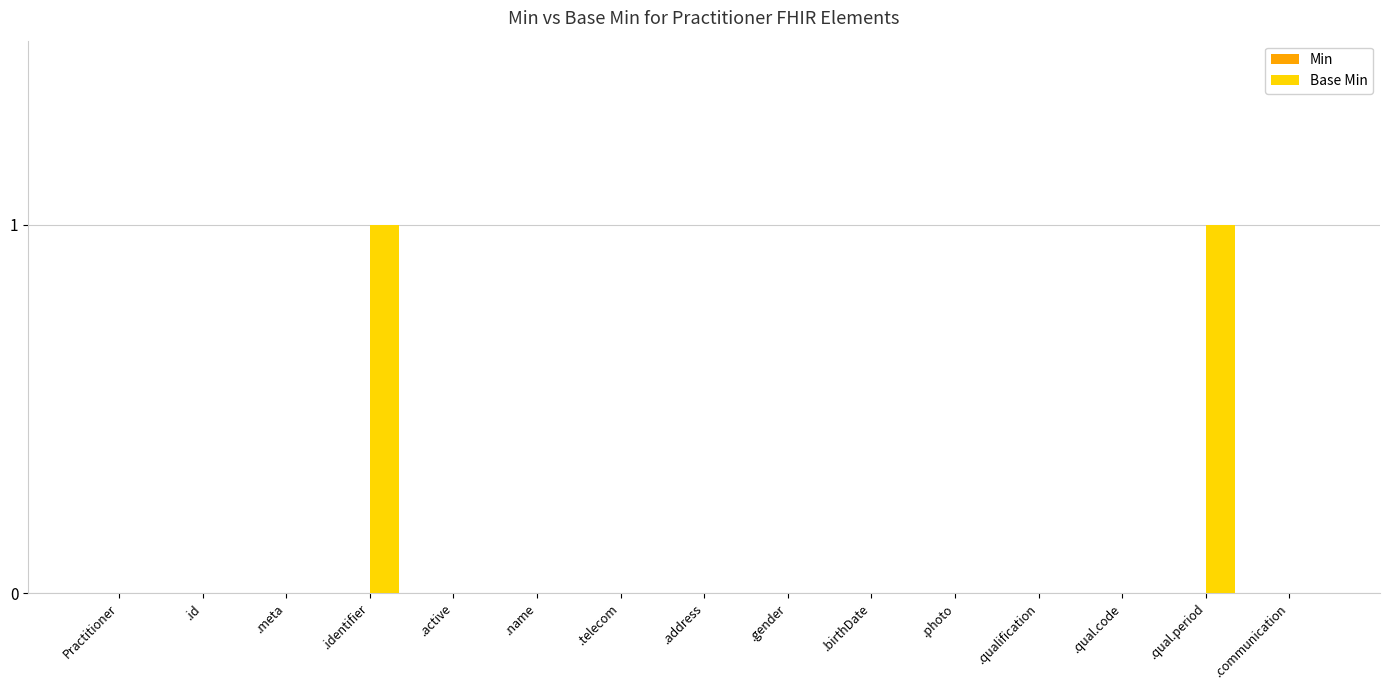

The chart shows a value of 2 at .identifier. True or false?

False